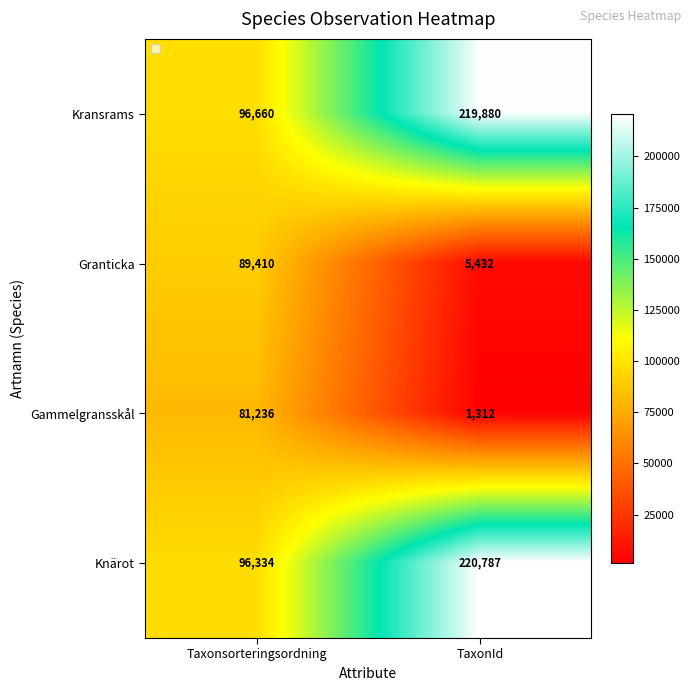

How many series are shown in this chart?

4